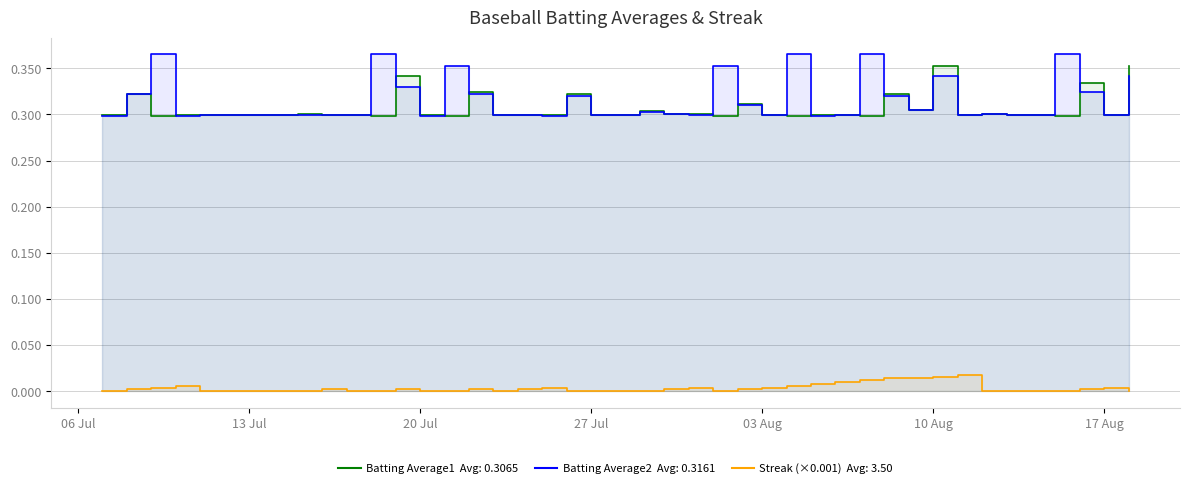

What is the maximum value shown in the chart?

0.4